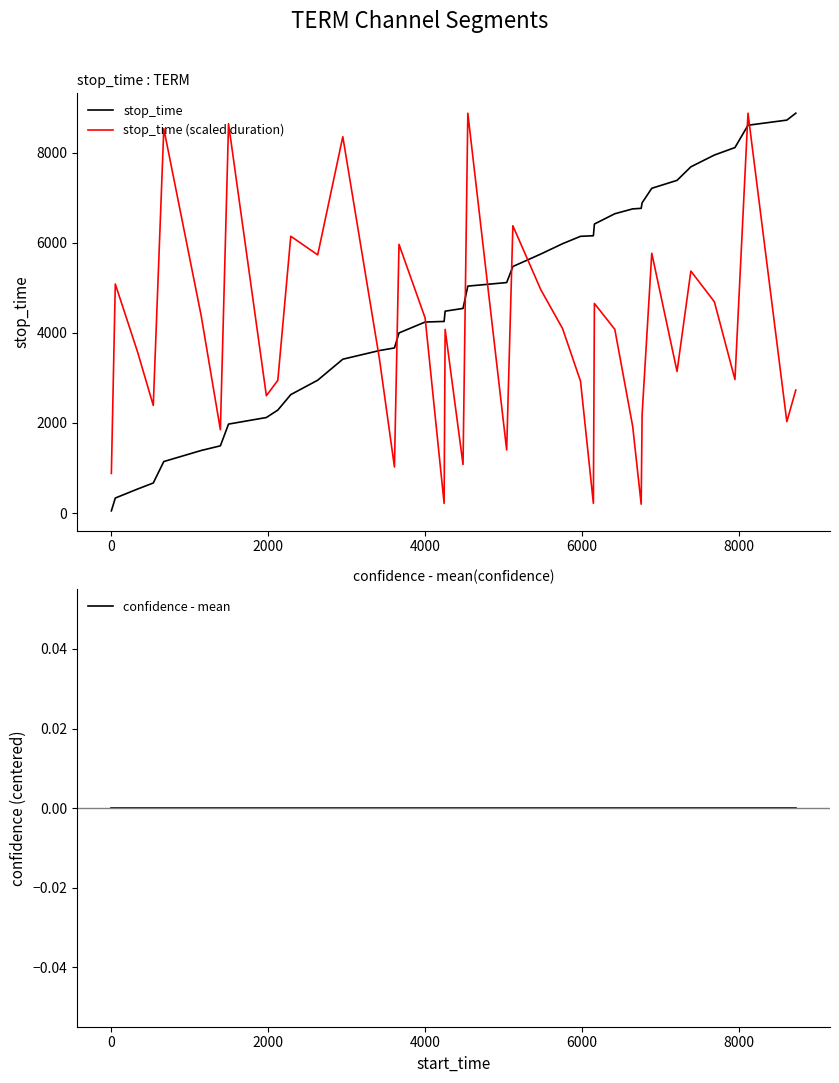

What are all the series names shown in the legend?

stop_time, stop_time (scaled duration), confidence - mean